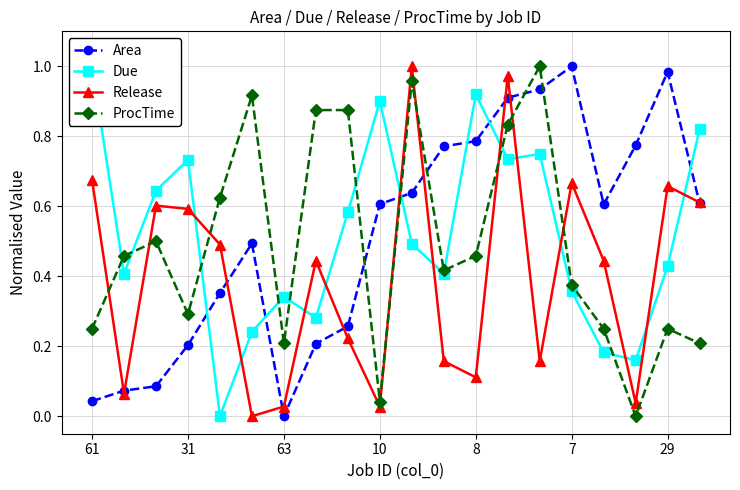

In ProcTime, how many points are lower than both neighbors (excluding endpoints)?

5